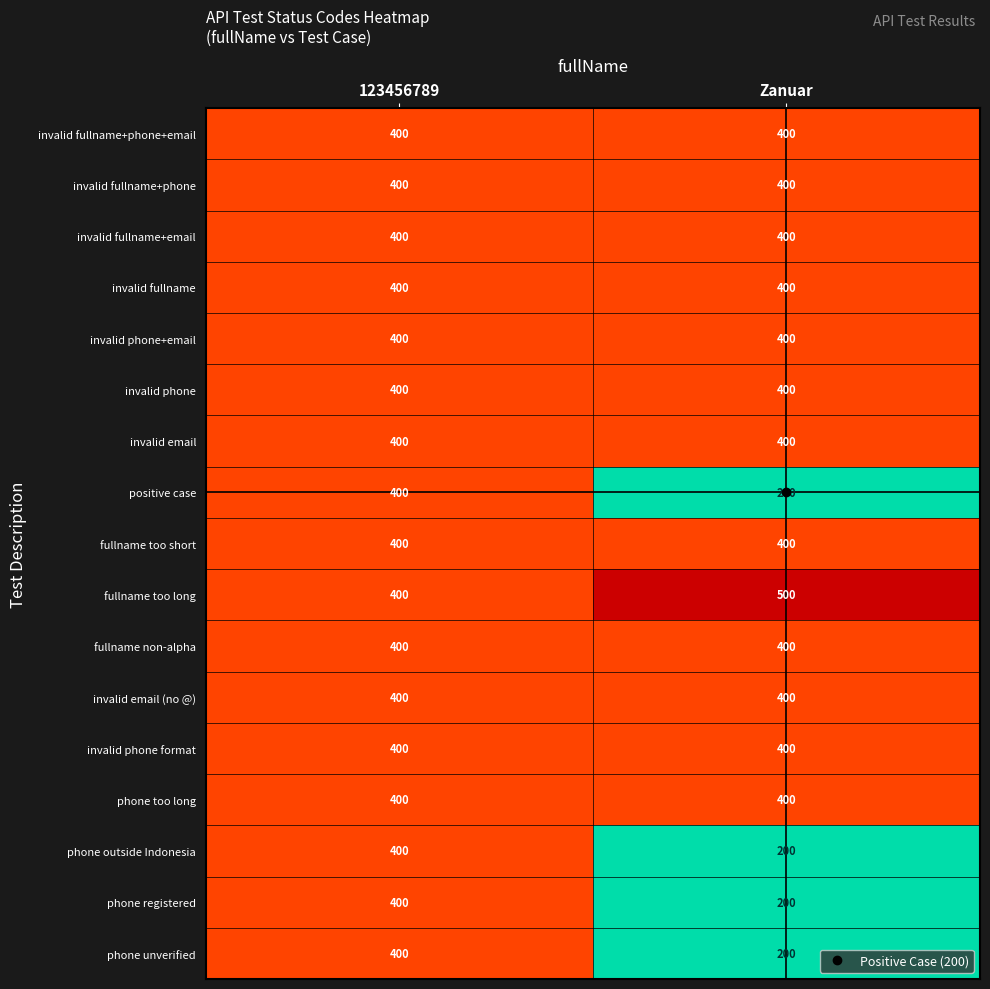

The value of fullname non-alpha at Zanuar is 84. True or false?

False